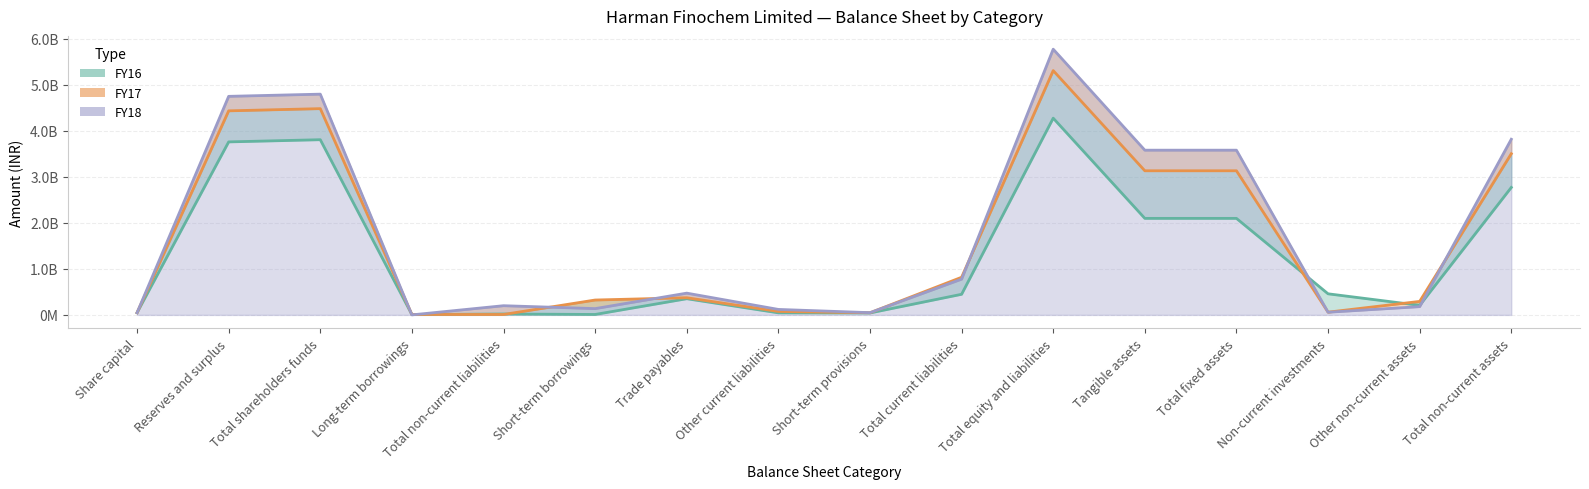

Where is FY17 nearest to the value 2656818352?

Tangible assets